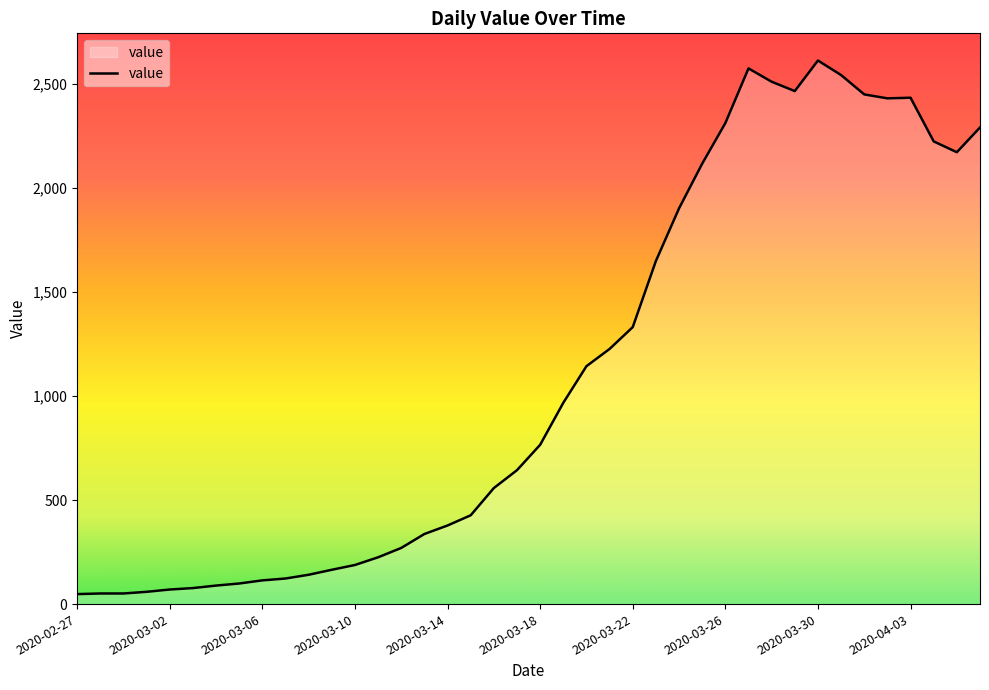

What is the maximum value shown in the chart?

2614